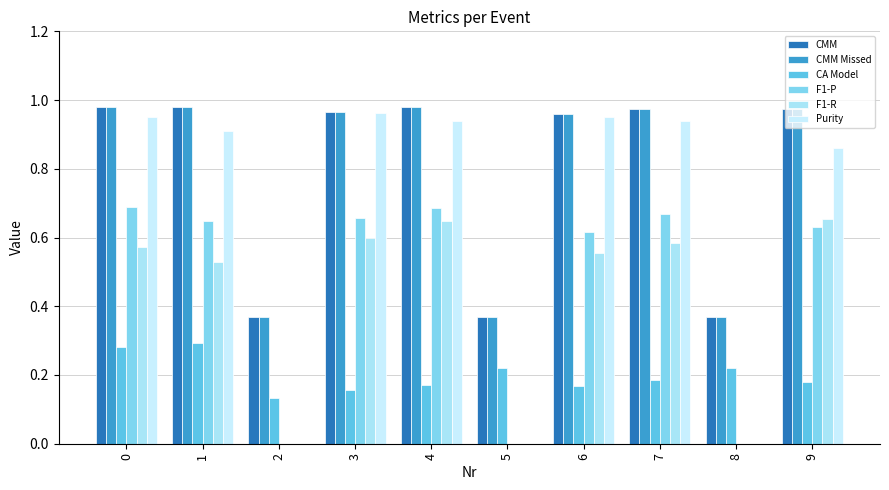

How many groups of bars are there?

10